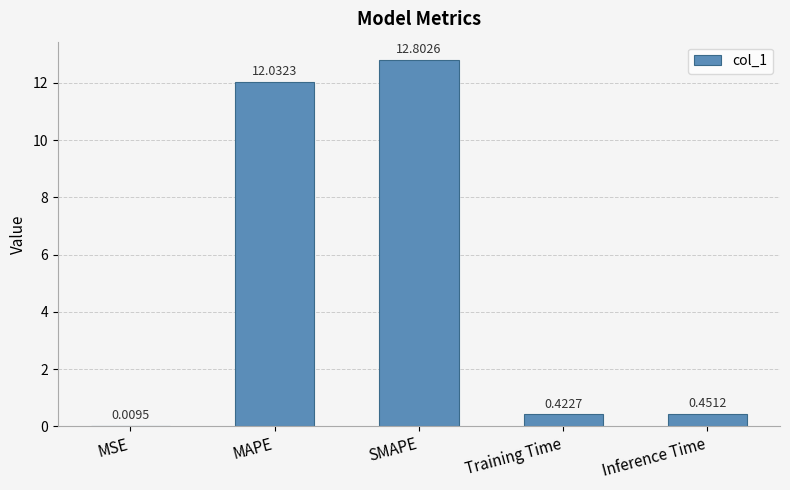

Which has a higher value, MSE or Training Time?

Training Time